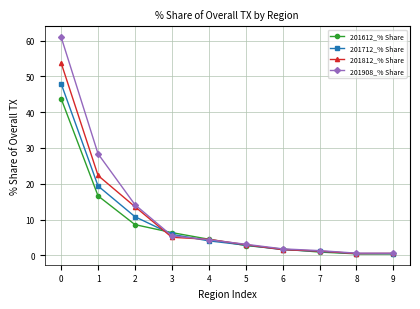

What are all the series names shown in the legend?

201612_% Share, 201712_% Share, 201812_% Share, 201908_% Share